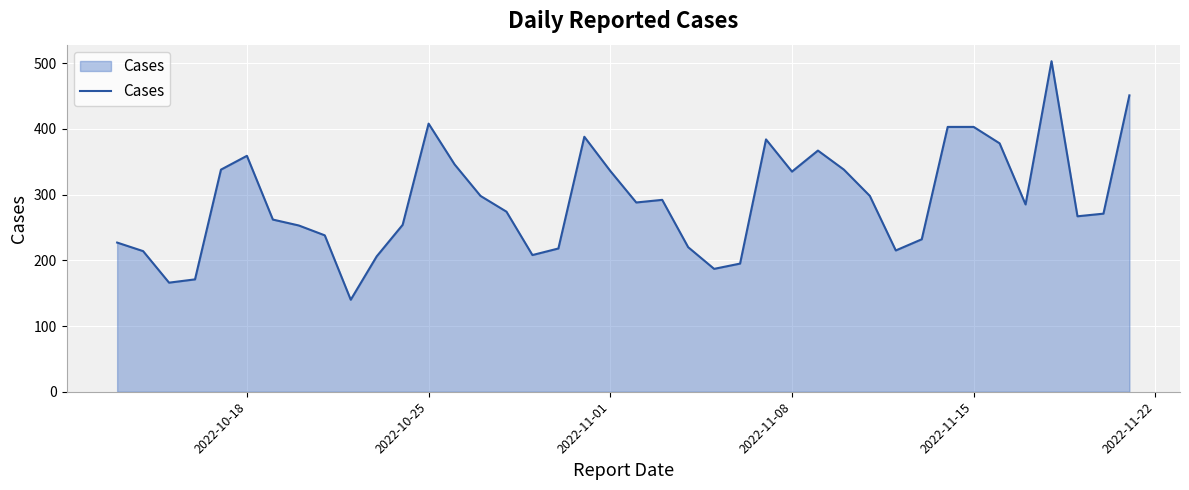

What is the smallest value displayed?

140